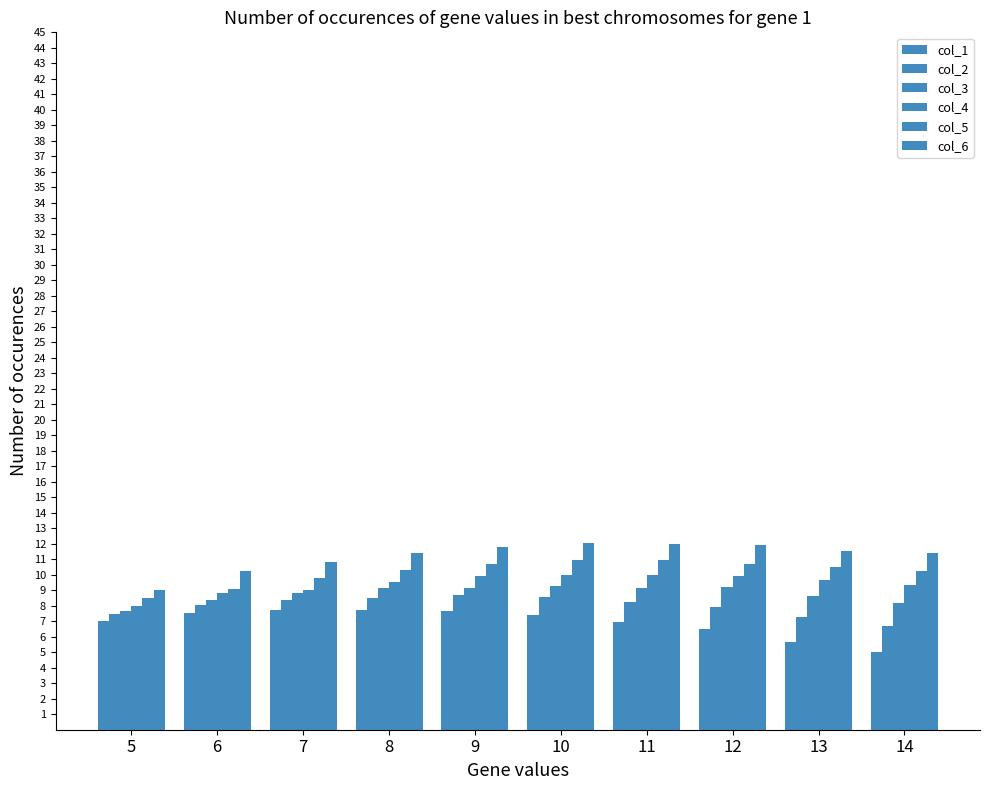

What is the maximum value shown in the chart?

12.1